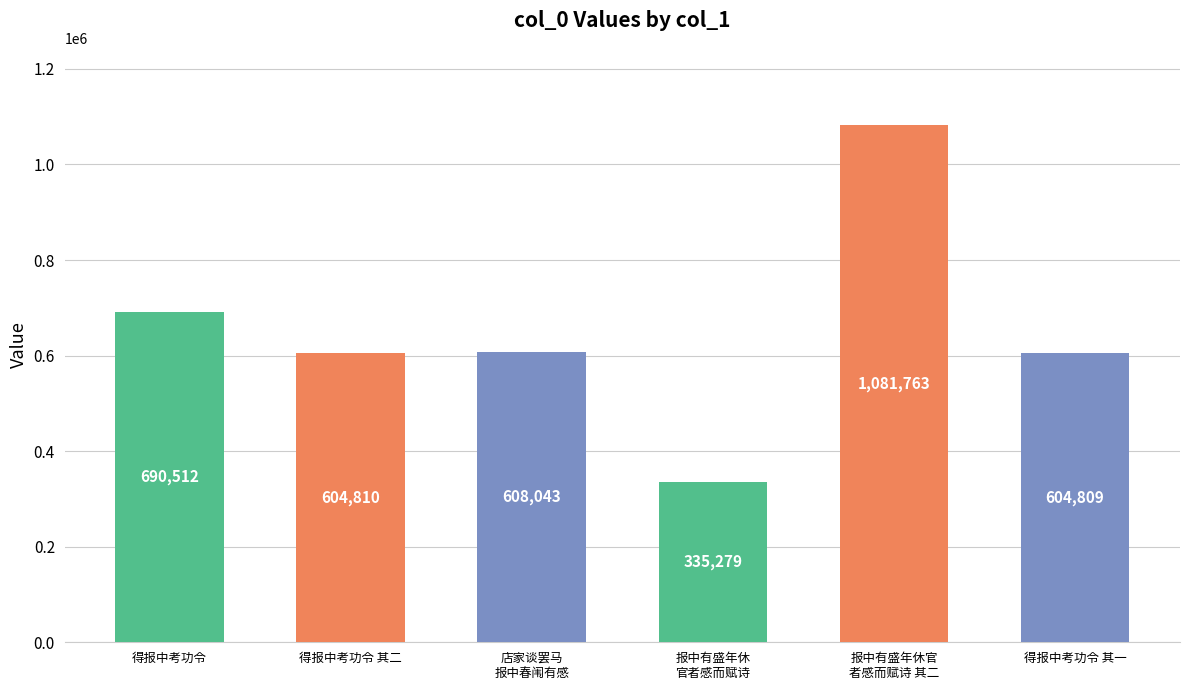

What is the approximate value at 报中有盛年休官
者感而赋诗 其二?

1081763